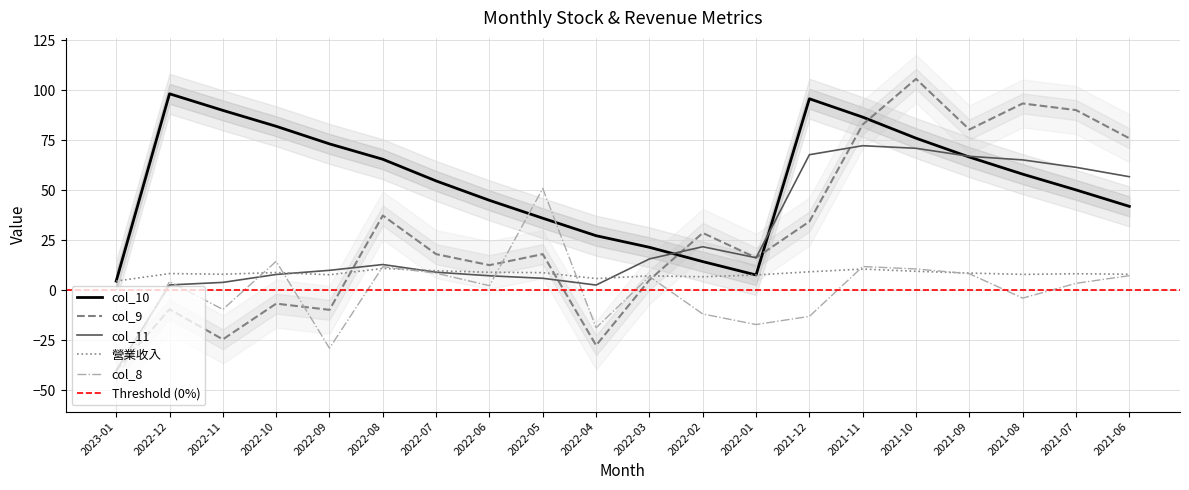

What position from the left is 2021-06?

20